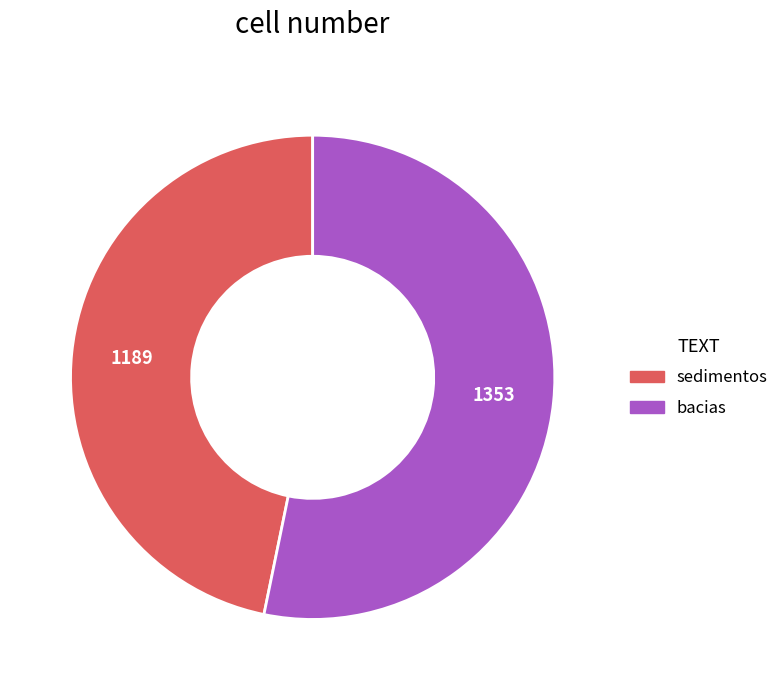

Which slice is the smallest?

sedimentos